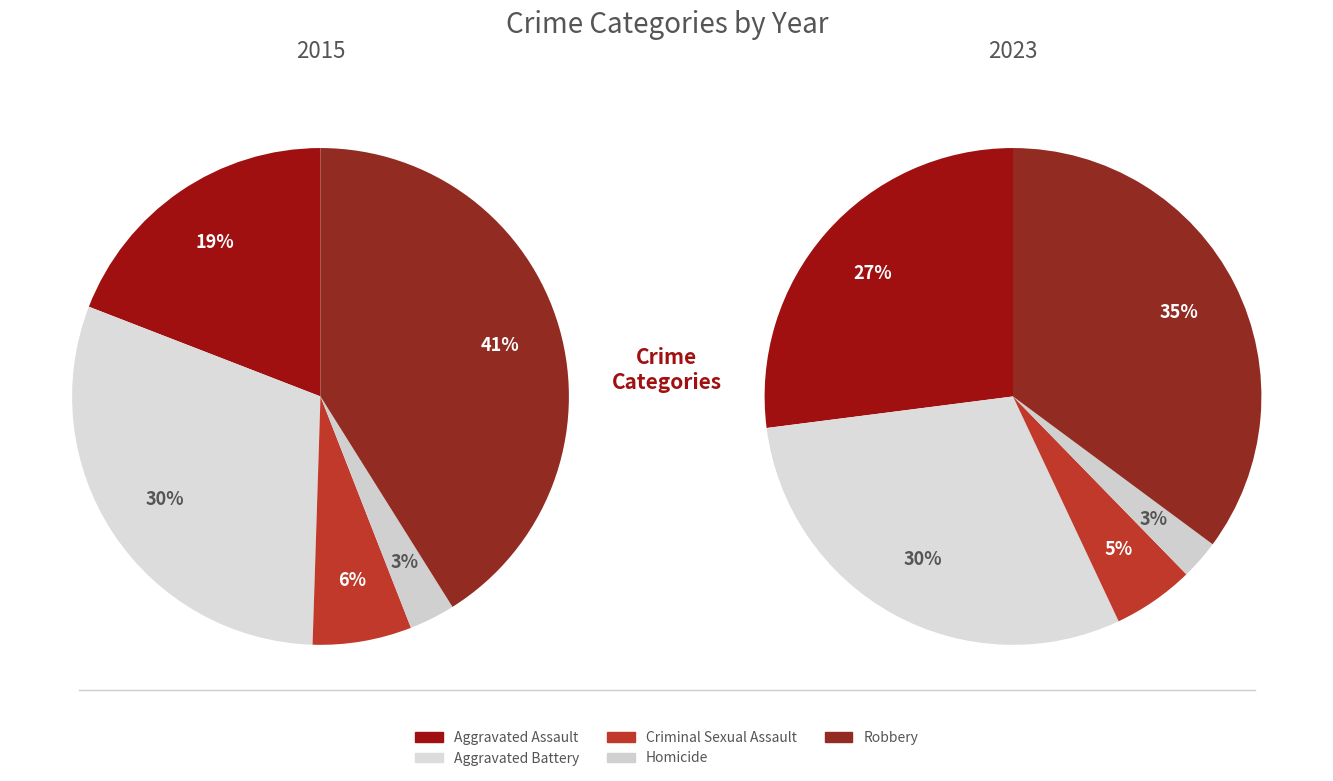

To the nearest percent, what is the combined percentage of Aggravated Assault and Criminal Sexual Assault?

26%